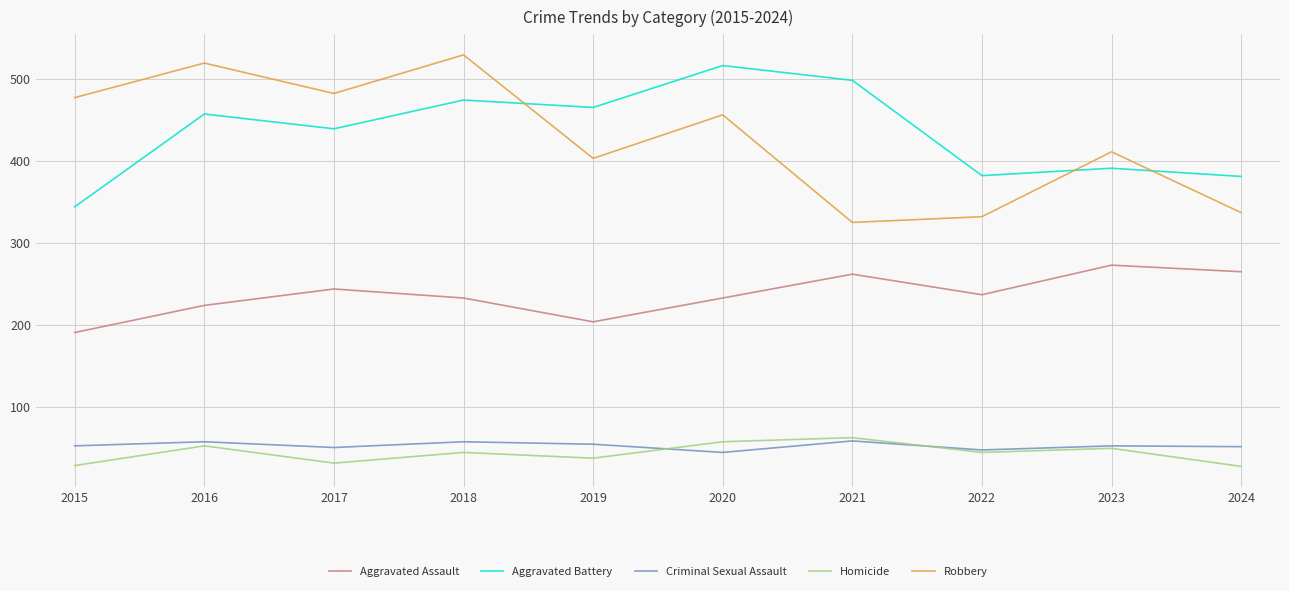

Which series changed the most between 2019 and 2022?

Aggravated Battery